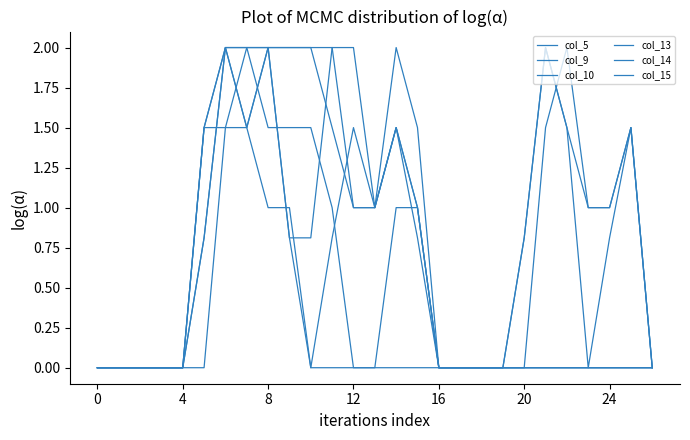

How many lines are shown in the chart?

6